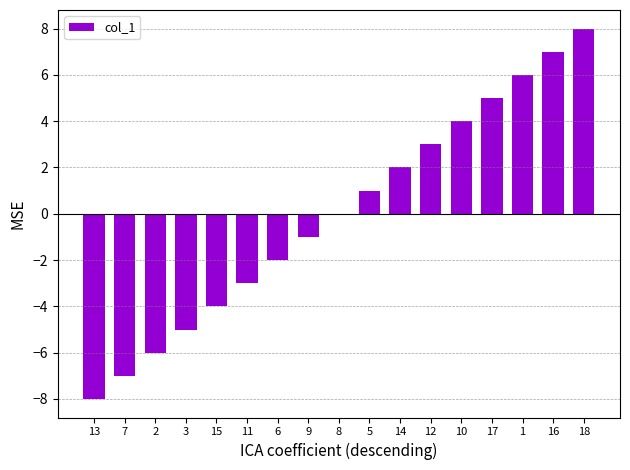

How many data points does each series have?

17